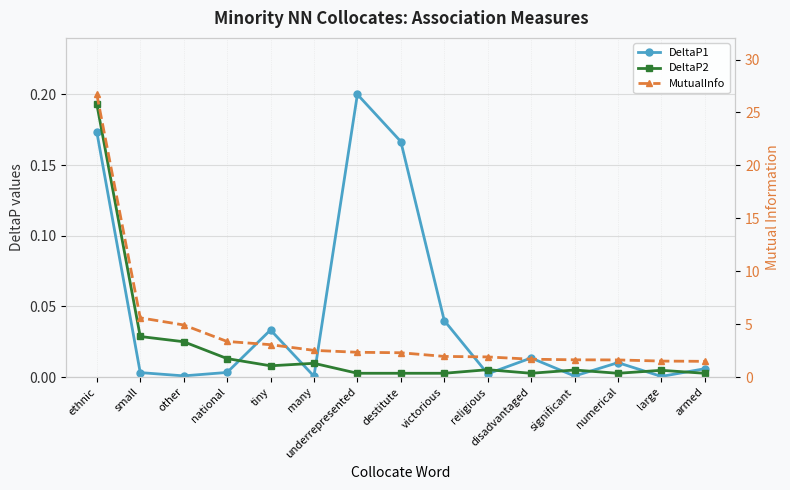

What is the maximum value for DeltaP1?

0.2